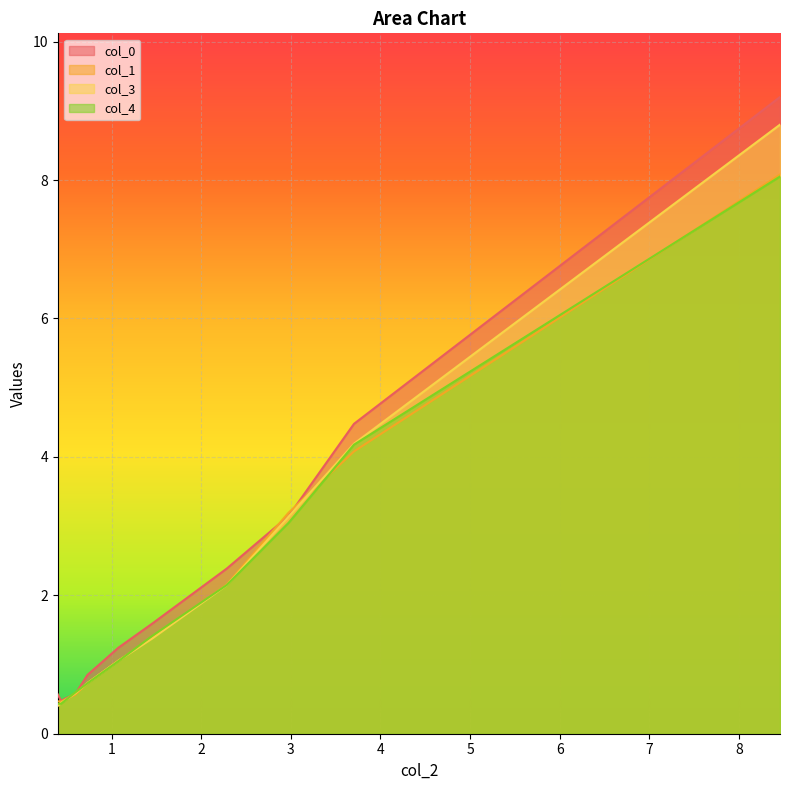

What is the average value of the col_0 series?

2.5